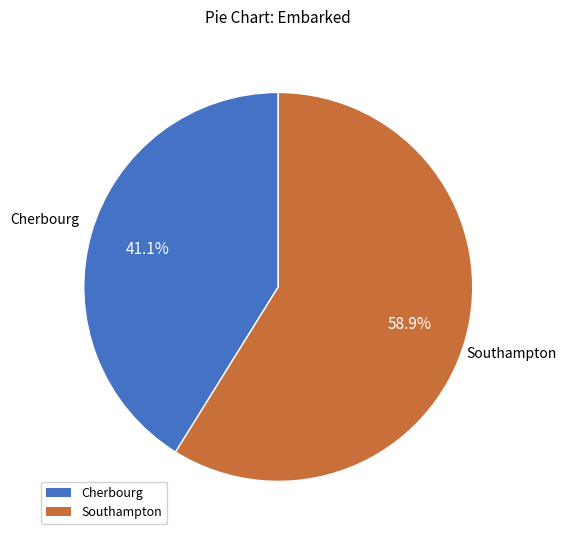

Is there any slice that represents more than half of the pie?

Yes